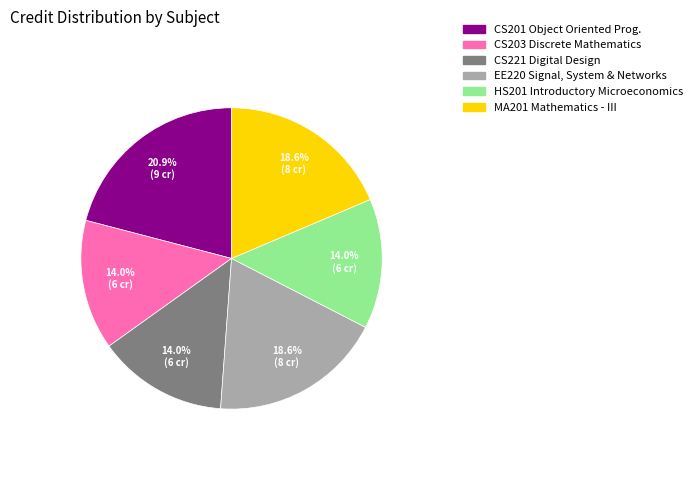

To the nearest percent, what is the average slice percentage?

17%